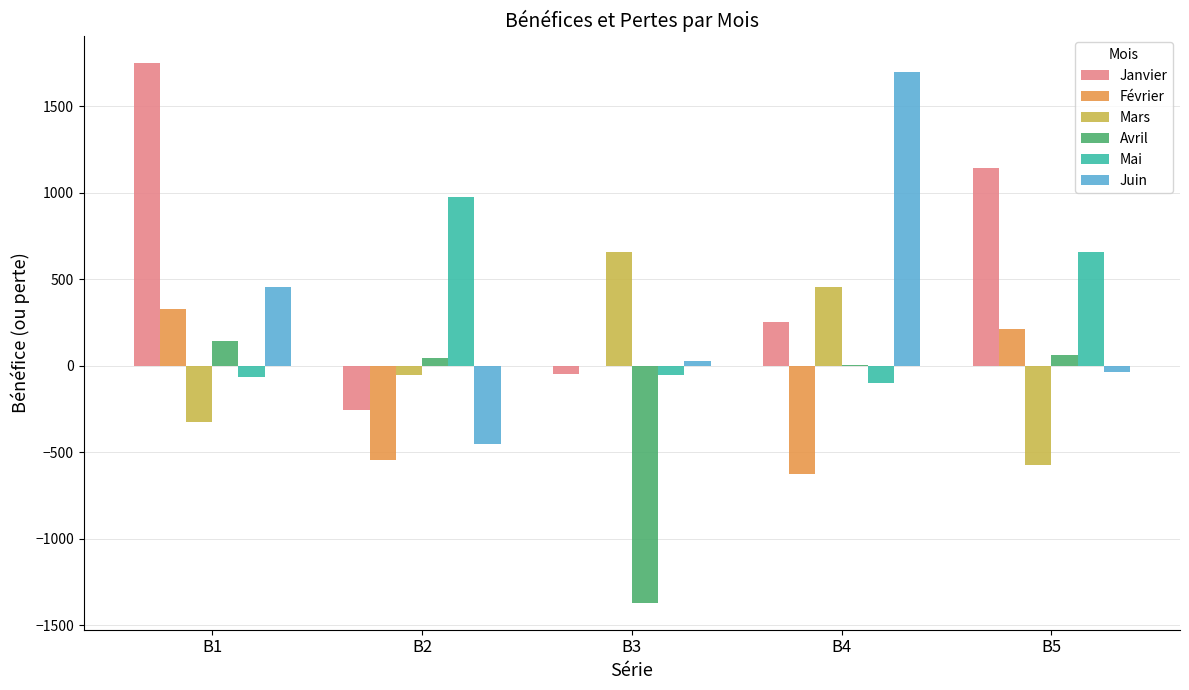

True or false: Mai has a value of -63.1 at B1.

True